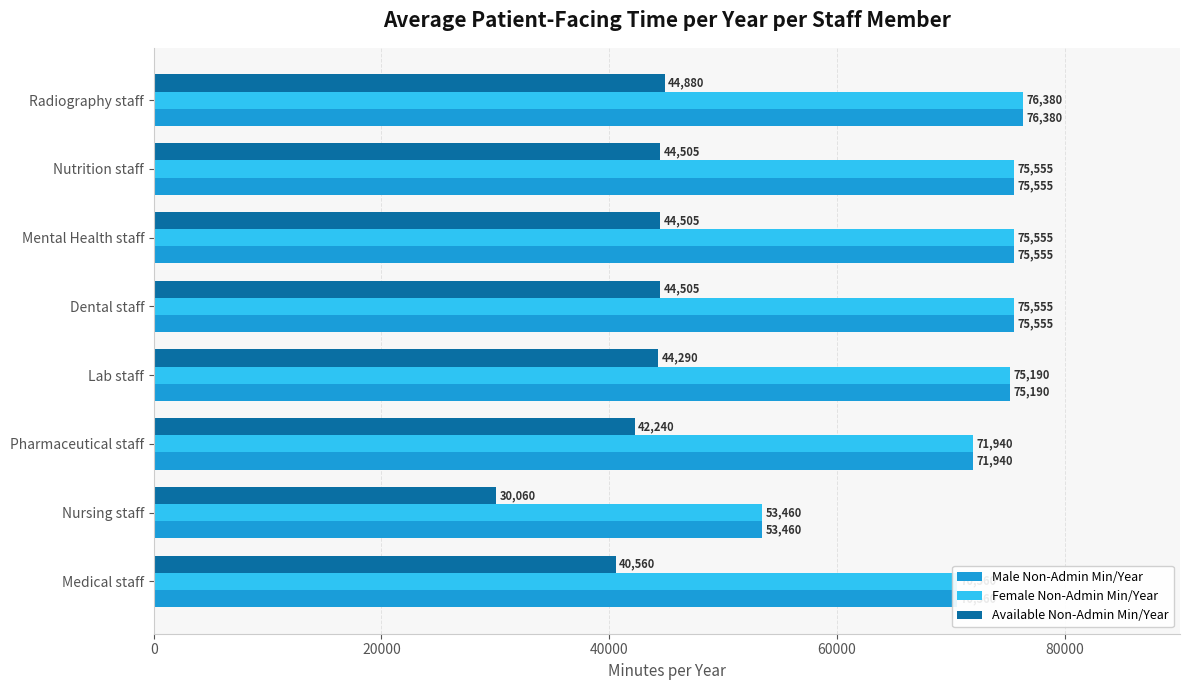

Which category has the highest value across all series?

Radiography staff